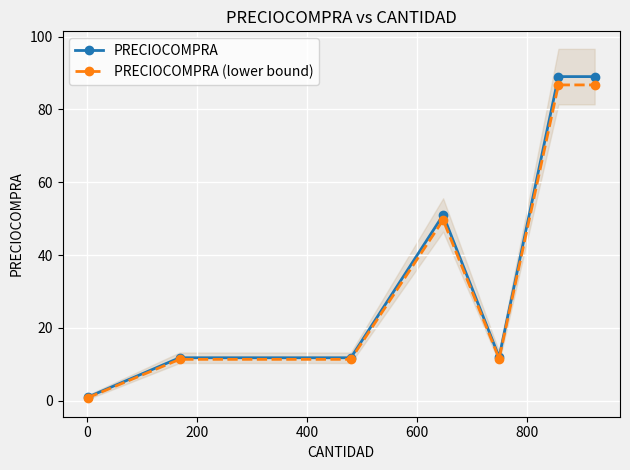

Count the number of categories in the chart.

7